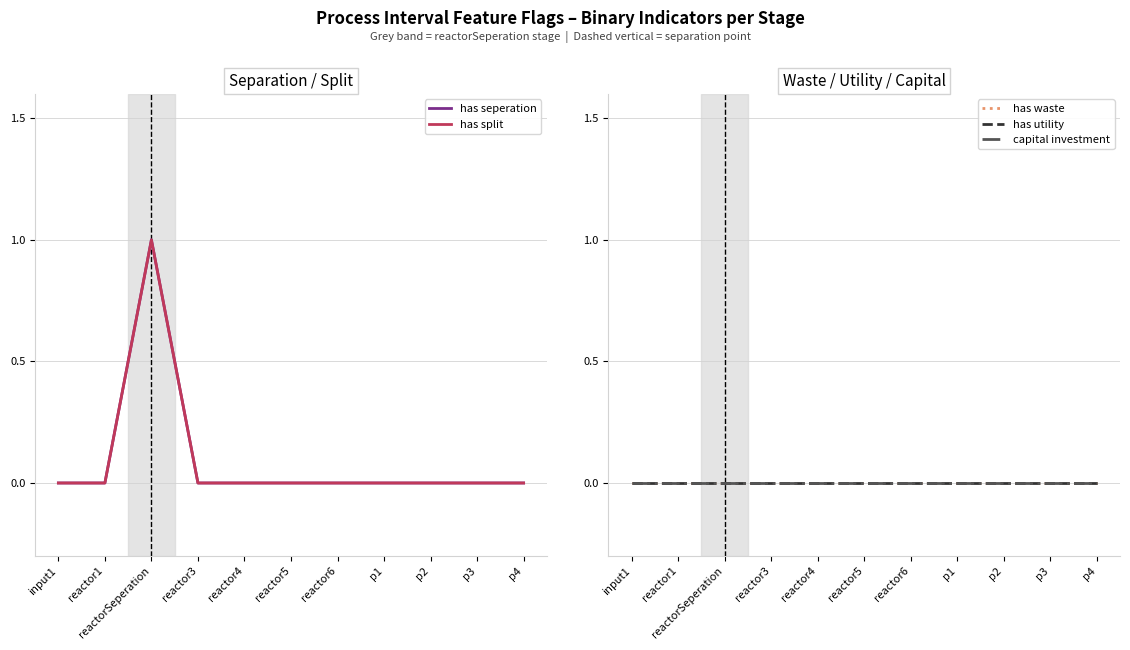

Is the value of has seperation at p1 greater than the value of has utility at reactorSeperation?

No